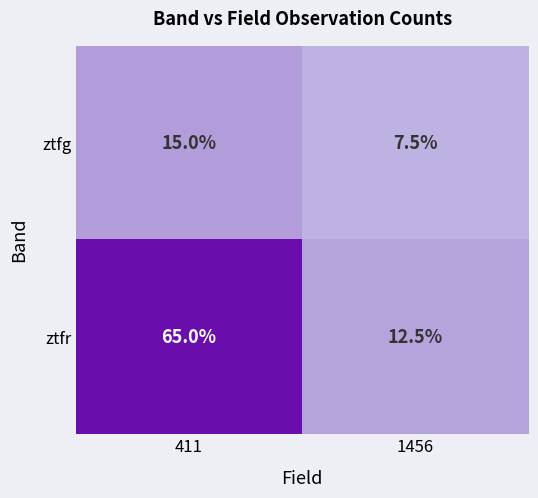

At which label is ztfr closest to 38?

1456